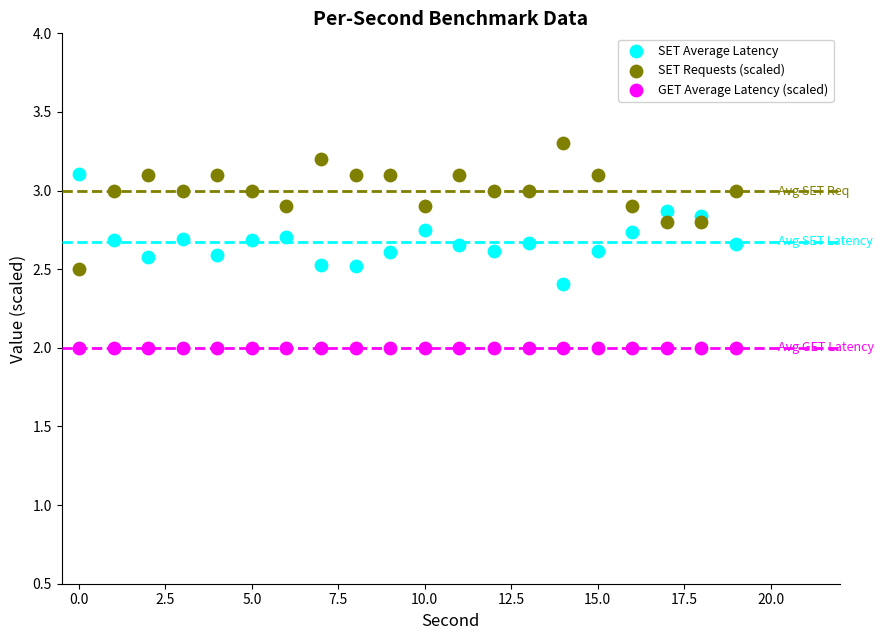

What are all the series names shown in the legend?

SET Average Latency, SET Requests (scaled), GET Average Latency (scaled)